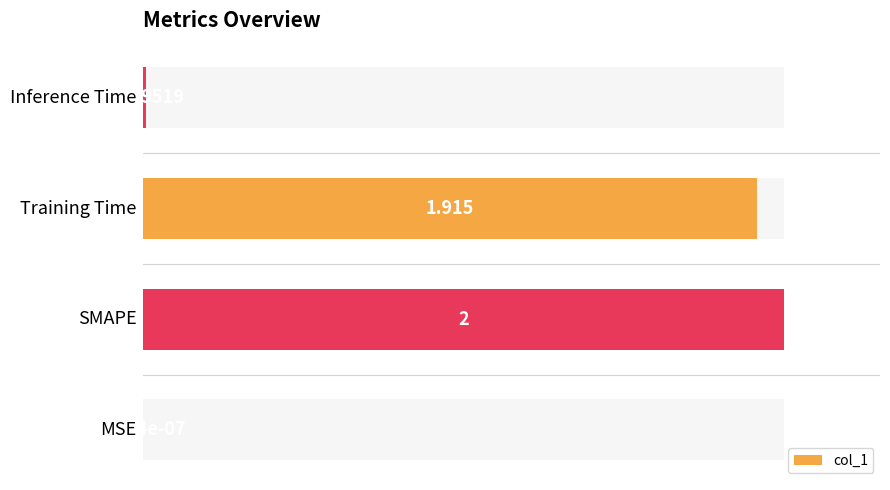

How many bars are there in total?

4